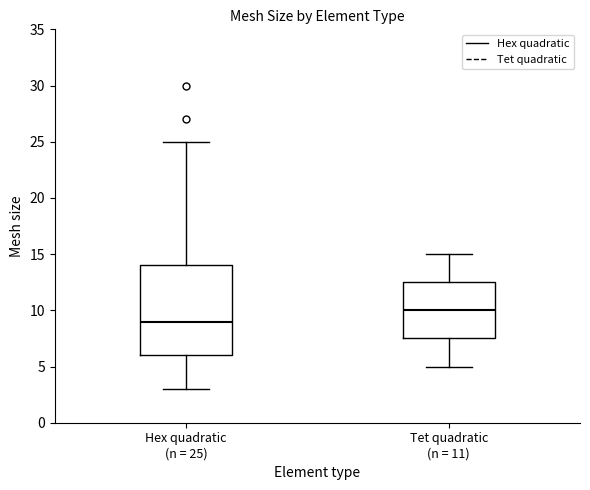

Reading left to right, transcribe this box plot: for each box, give where its median line is, the range the box spans, and where its two whiskers end, as read against the y-axis. The values are not printed on the chart, so give them approximately, as read against the axis.

Hex quadratic (n = 25): median 9.0, box 6.0 to 14.0, whiskers 3.0 to 25.0
Tet quadratic (n = 11): median 10.0, box 7.5 to 12.5, whiskers 5.0 to 15.0